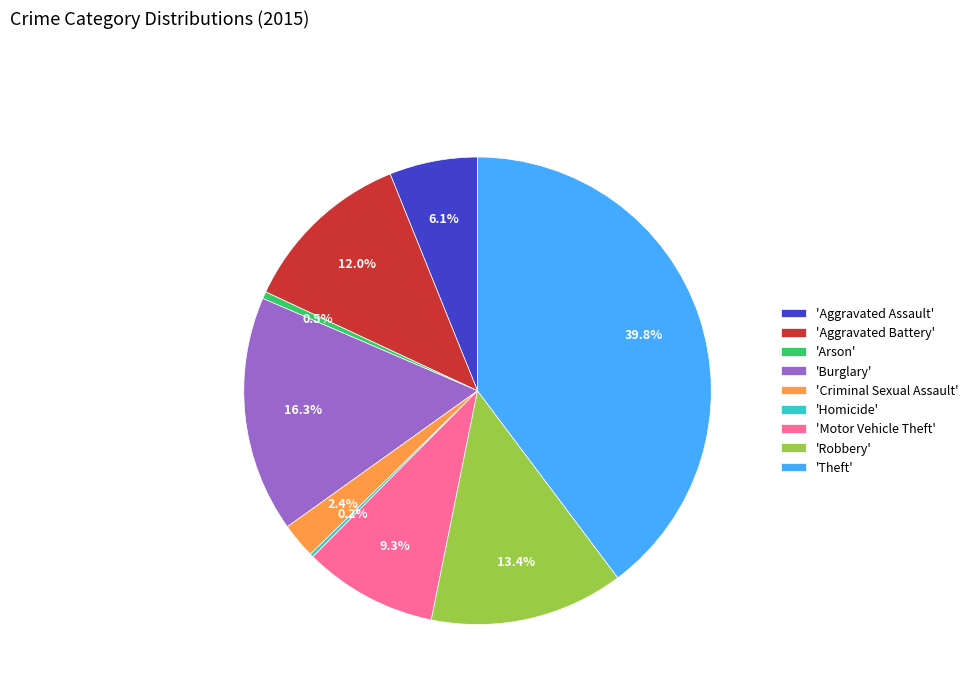

Which has a higher value, 'Arson' or 'Motor Vehicle Theft'?

'Motor Vehicle Theft'